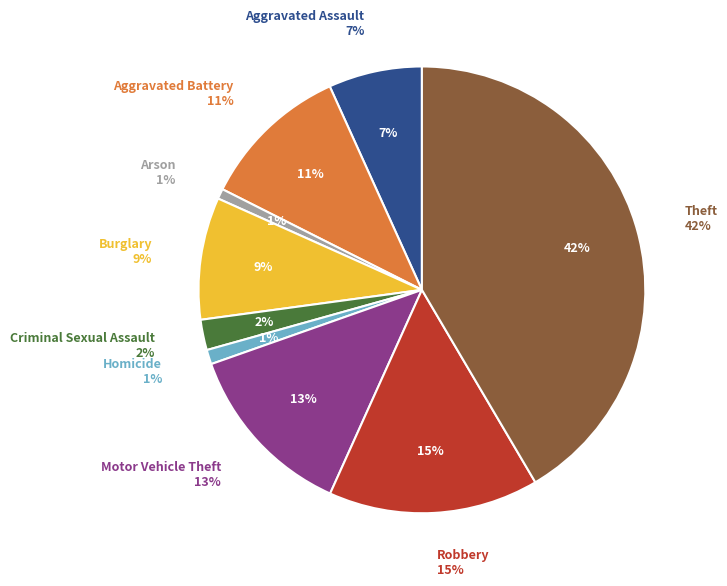

What percentage is the Arson slice, to the nearest percent?

1%